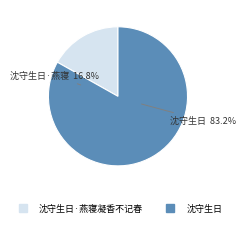

Rank the categories by value from highest to lowest.

沈守生日, 沈守生日·燕寝凝香不记春